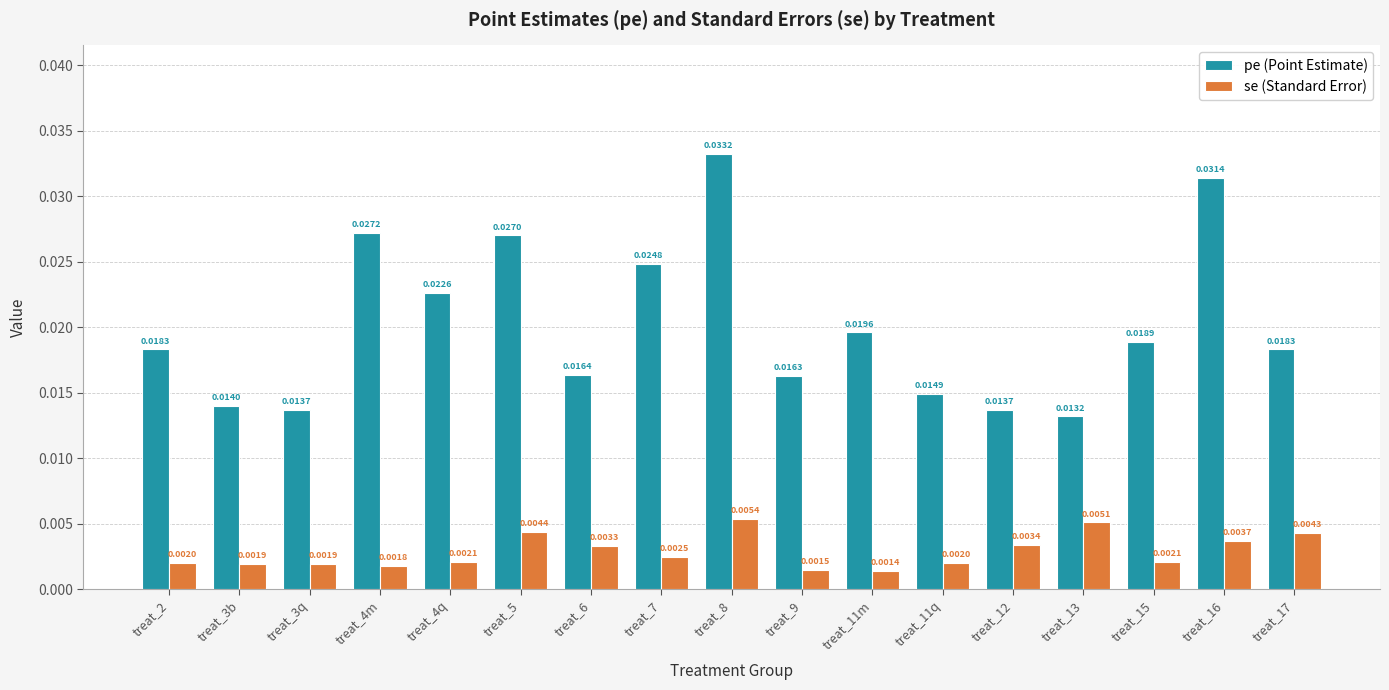

Rank the series by their maximum value, from highest to lowest.

pe (Point Estimate), se (Standard Error)